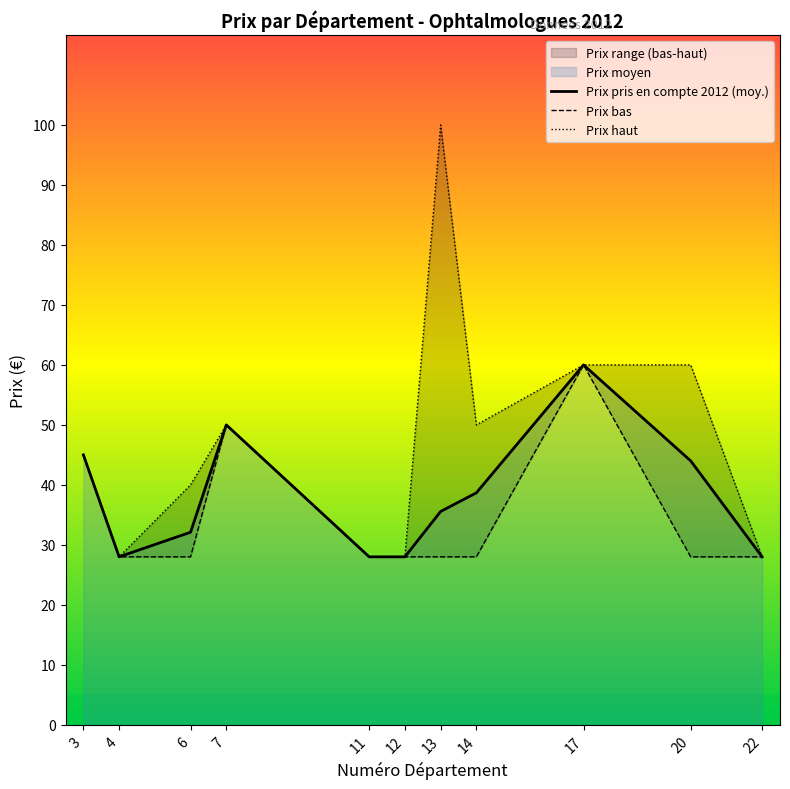

Which label corresponds to the largest value in the chart?

13